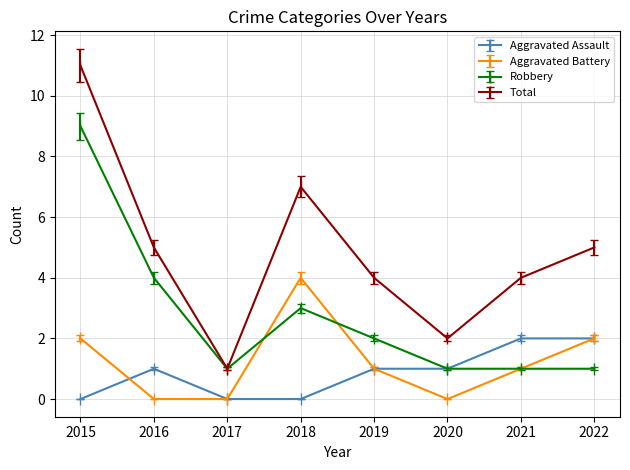

Between 2016 and 2017, which series saw the biggest shift?

Total